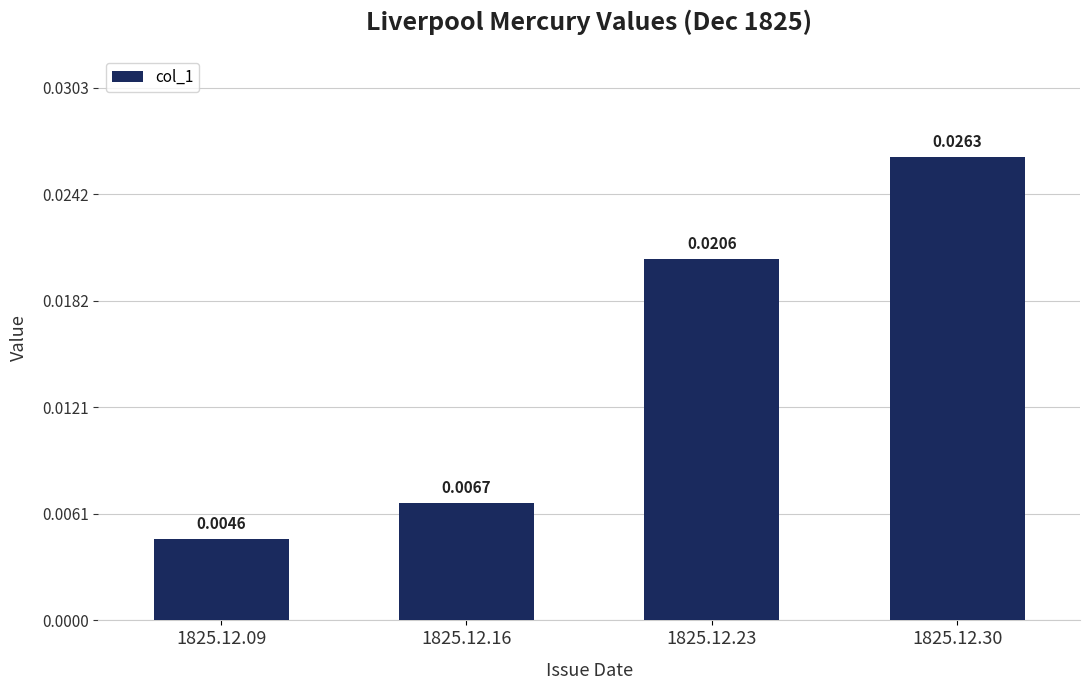

Between 1825.12.09 and 1825.12.30, which is larger?

1825.12.30